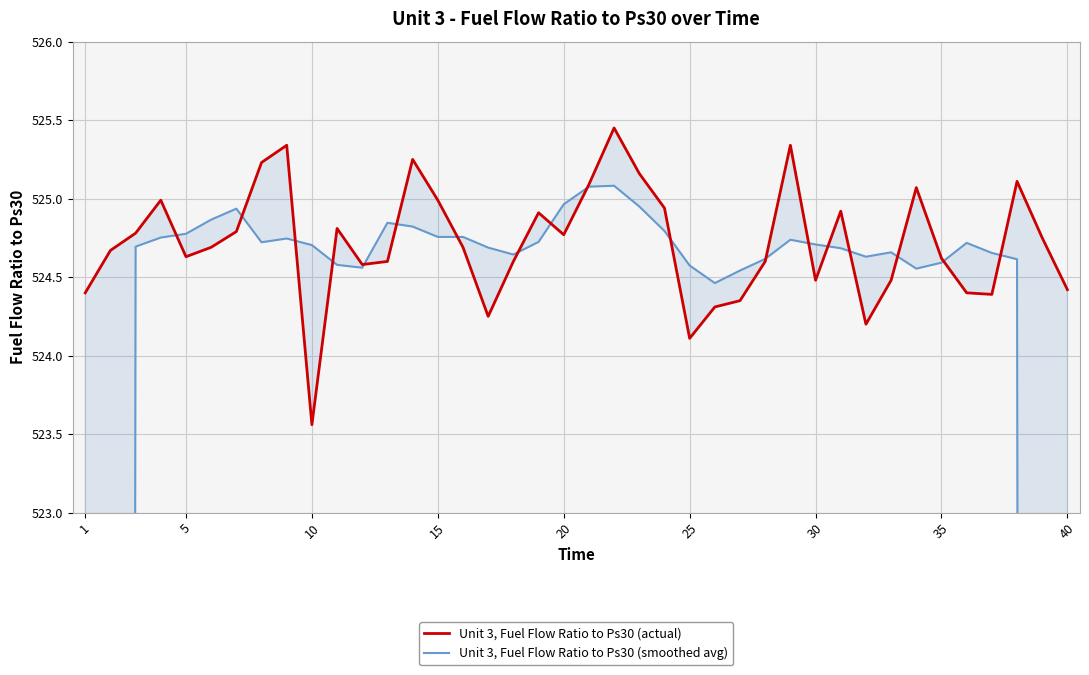

What are all the series names shown in the legend?

Unit 3, Fuel Flow Ratio to Ps30 (actual), Unit 3, Fuel Flow Ratio to Ps30 (smoothed avg)